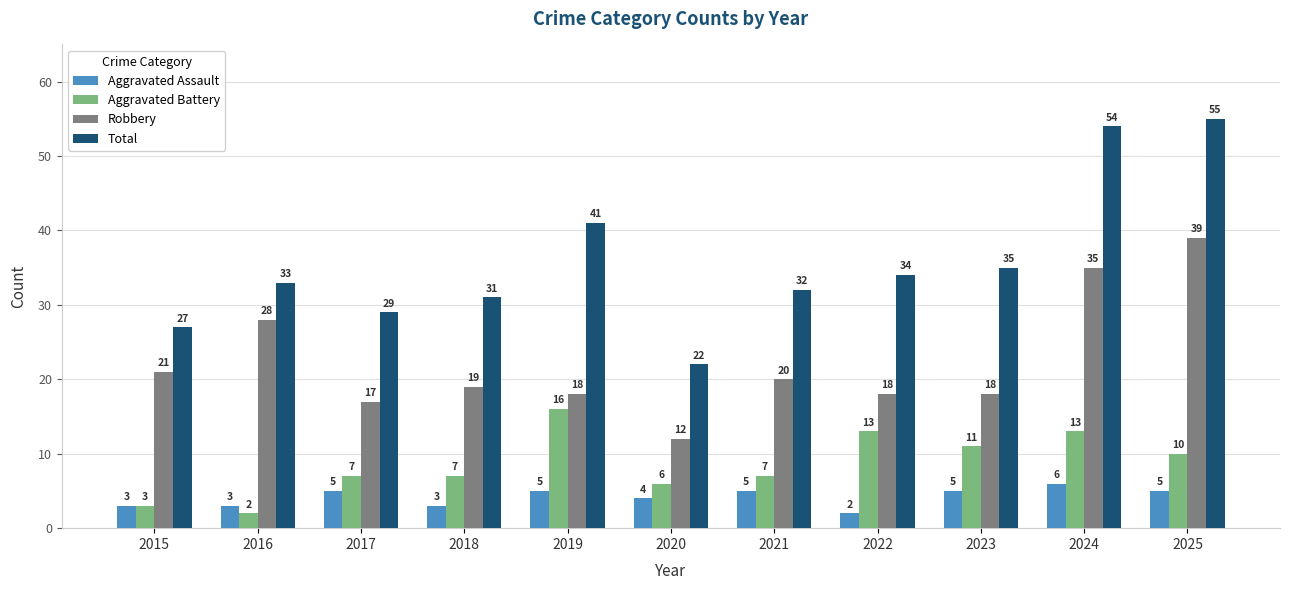

At which label is Robbery closest to 25?

2016